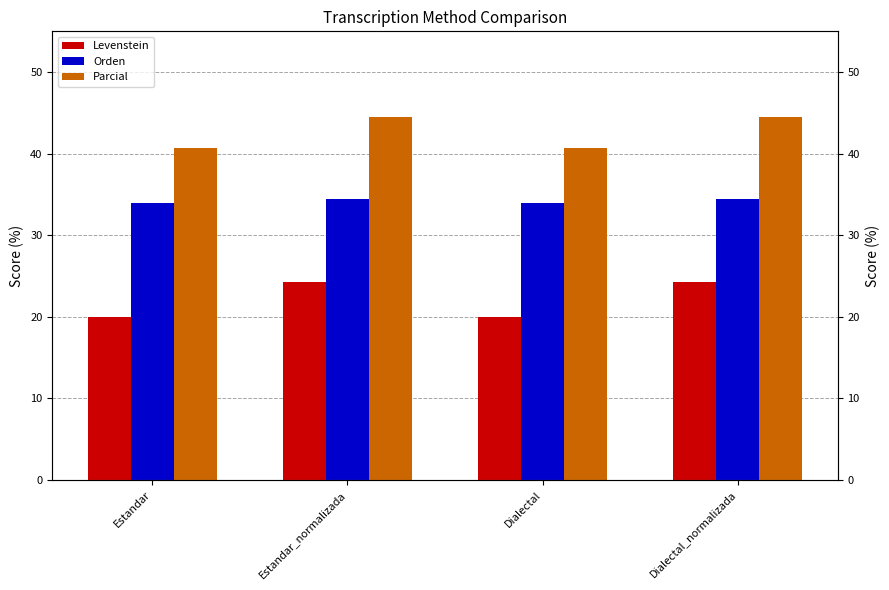

What are all the series names shown in the legend?

Levenstein, Orden, Parcial